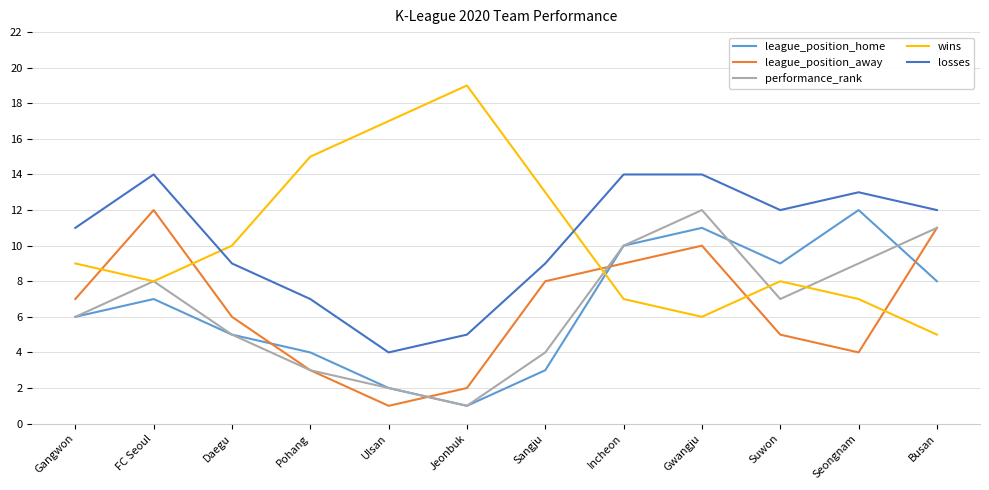

How many series are shown in this chart?

5